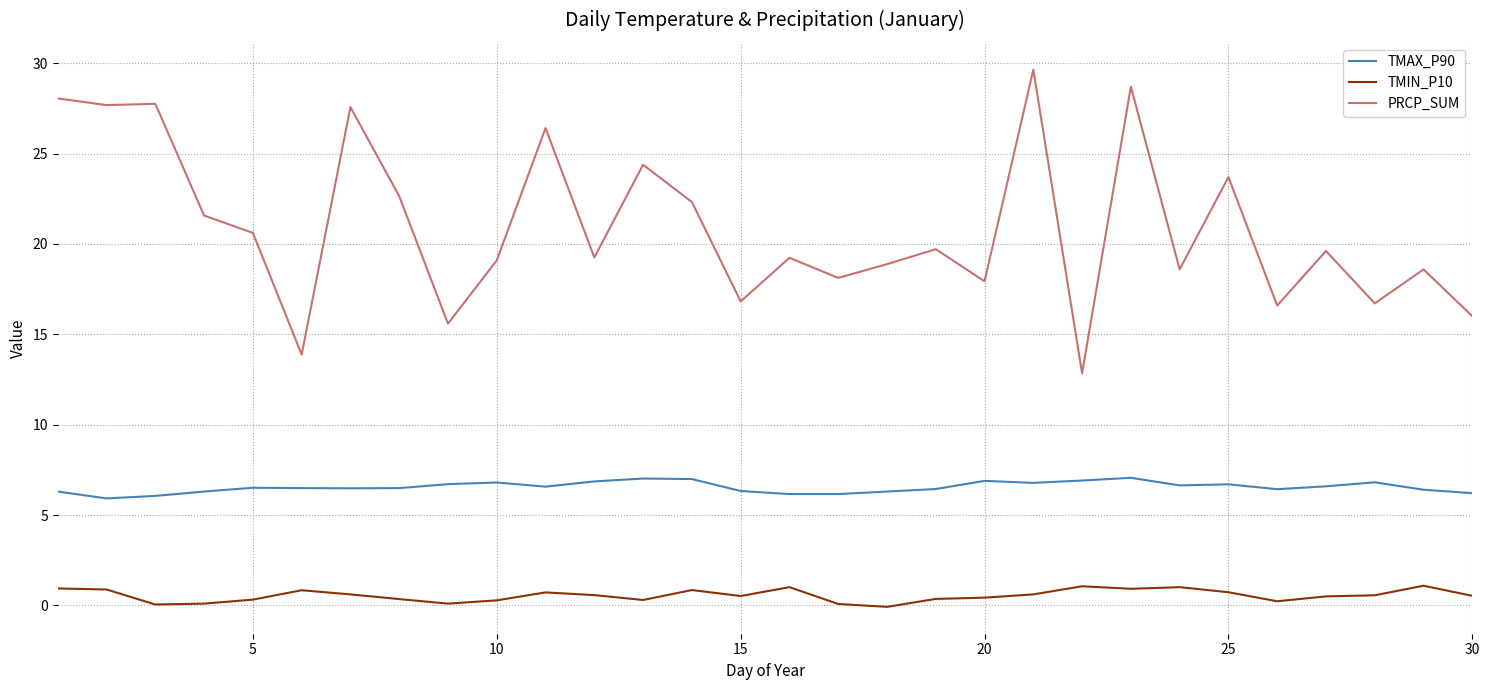

Rank the series by their maximum value, from lowest to highest.

TMIN_P10, TMAX_P90, PRCP_SUM